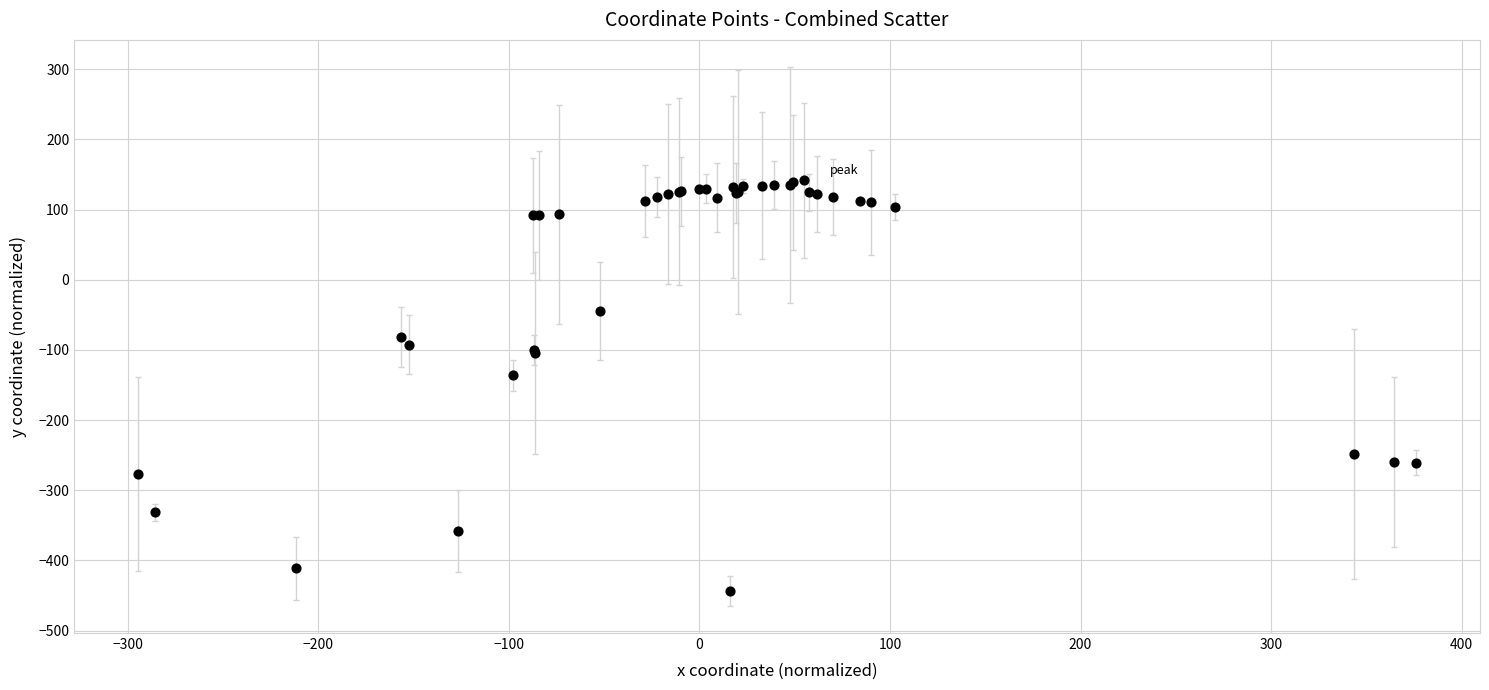

What Y value in the scatter plot is closest to -150?

-136.0